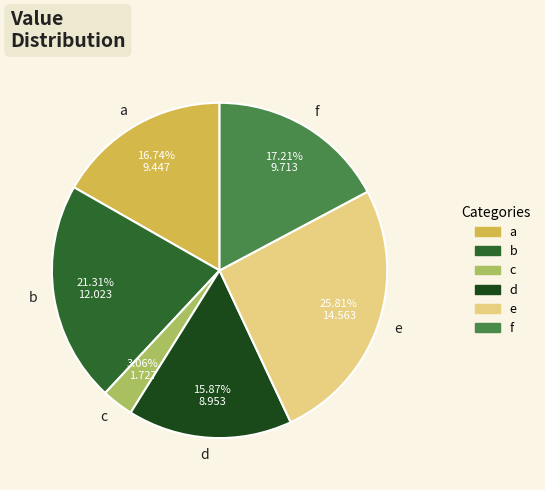

Combined, what portion of the pie is f and a?

34.0%